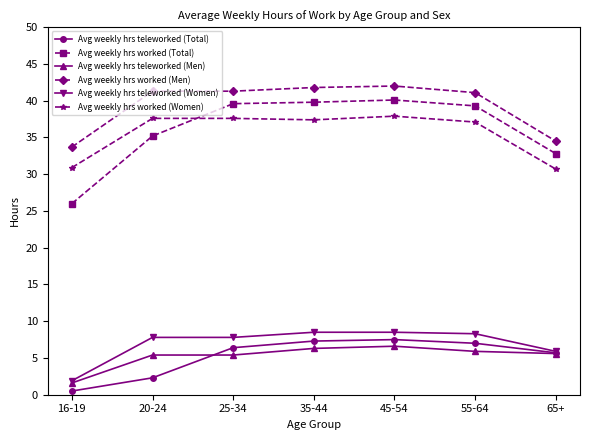

Which series has the largest total across all categories?

Avg weekly hrs worked (Men)